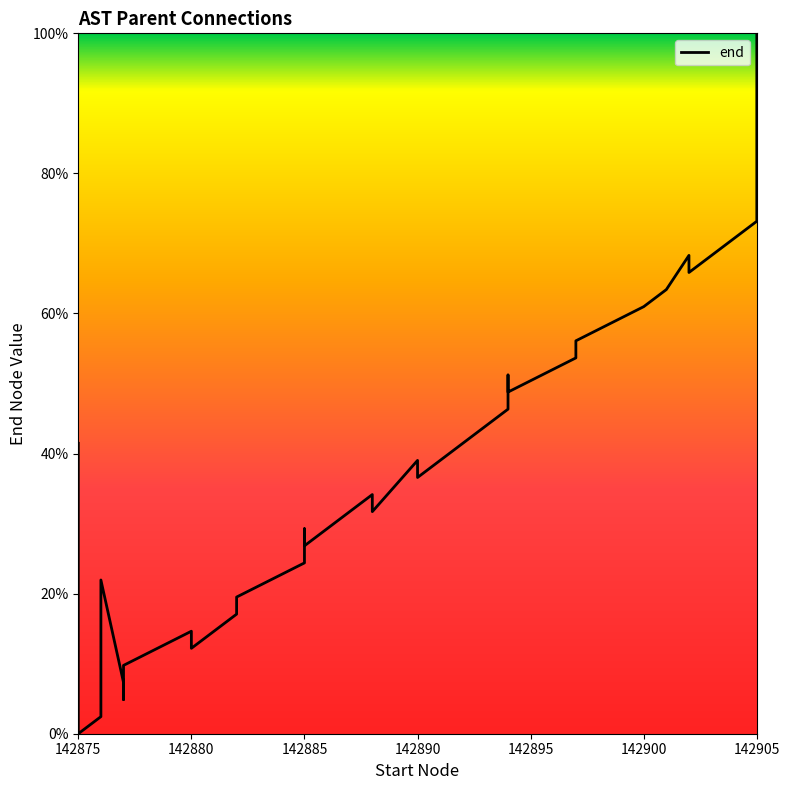

How many lines are shown in the chart?

1